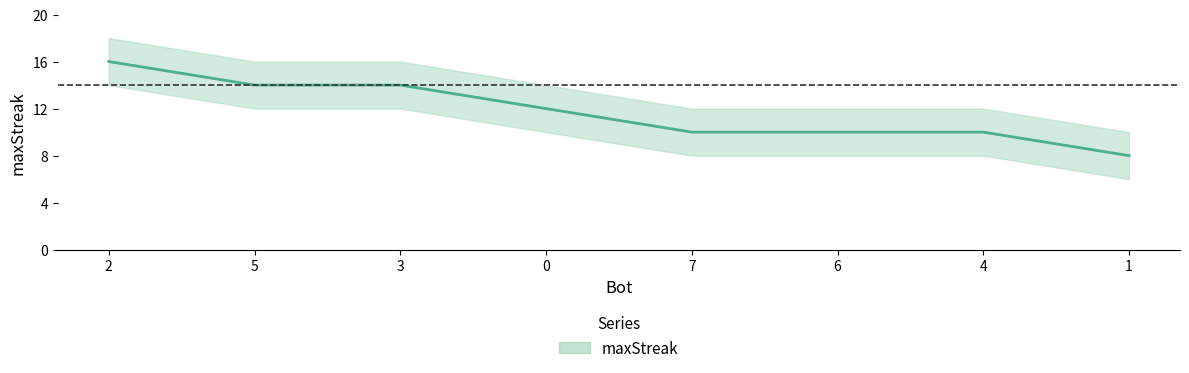

Rank the categories by value from lowest to highest.

1, 7, 6, 4, 0, 5, 3, 2